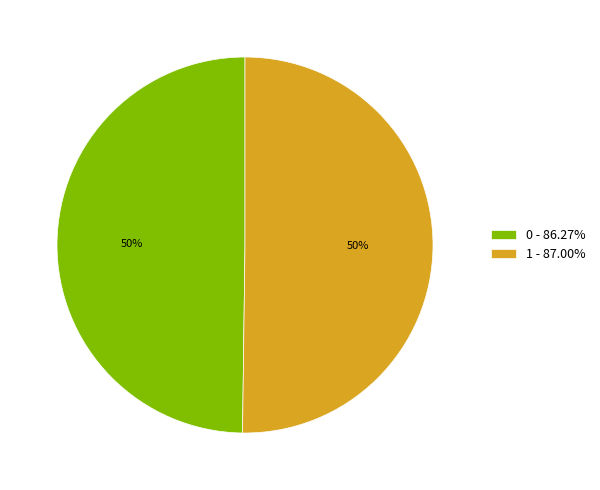

Combined, do 1 - 87.00% and 0 - 86.27% account for over 50%?

Yes